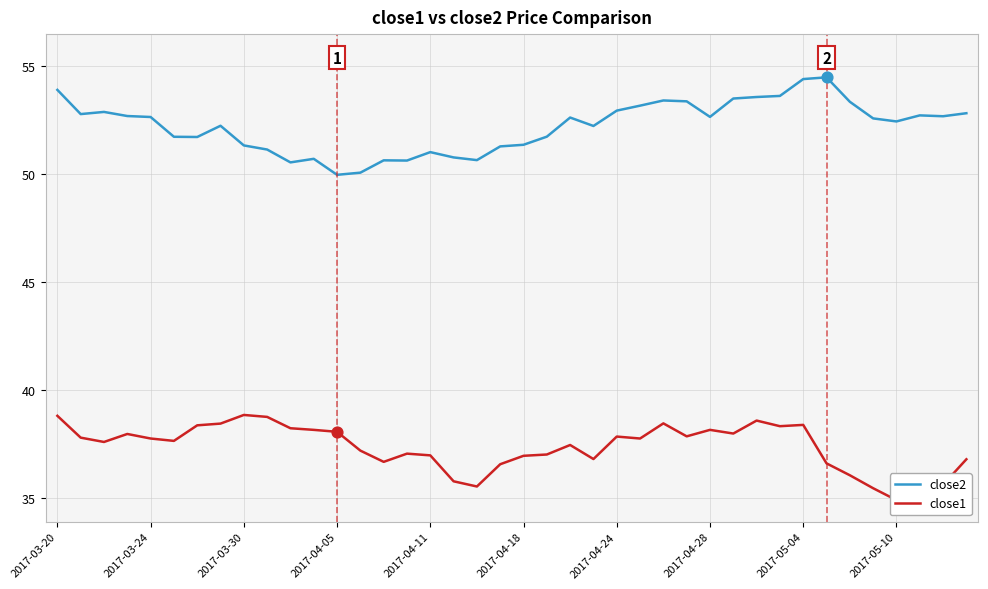

Which series has the widest spread of Y values?

close2